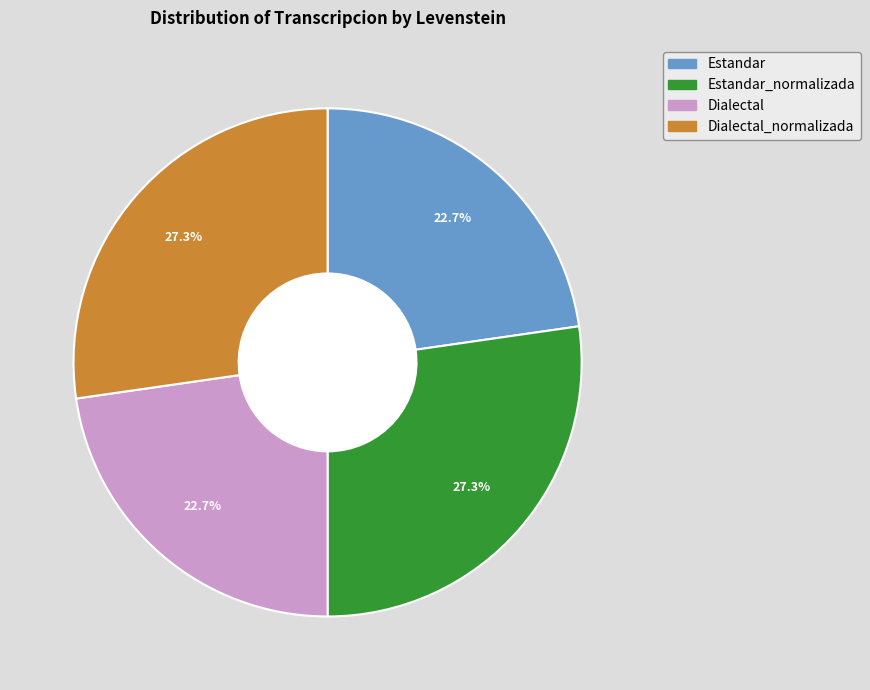

To the nearest percent, what is the average slice percentage?

25%